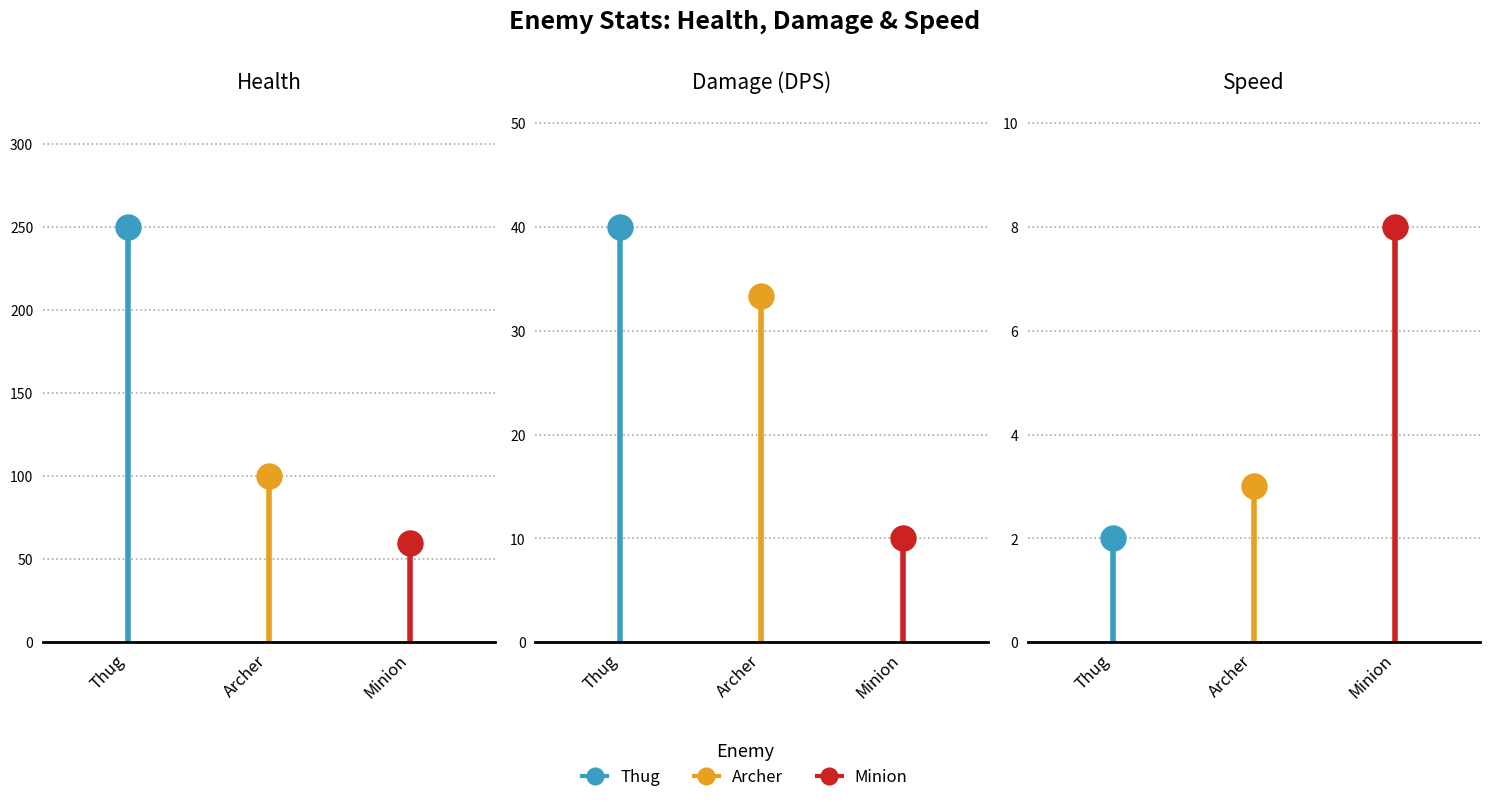

The Minion series shows 5 at Minion. True or false?

False